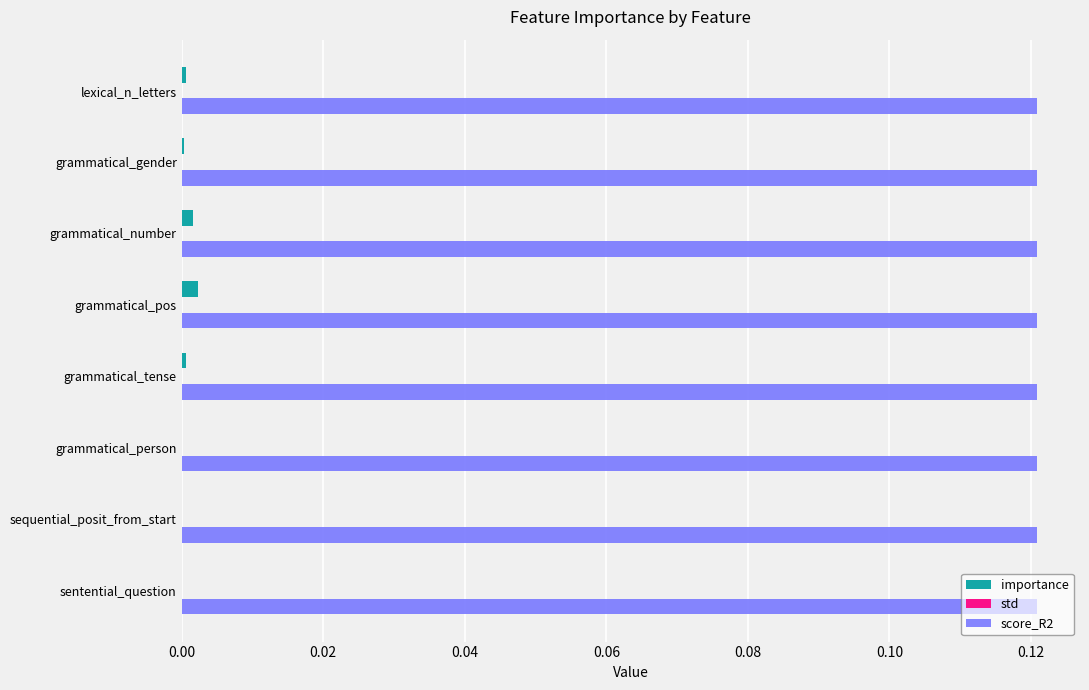

True or false: score_R2 has a value of 0.2 at grammatical_number.

False